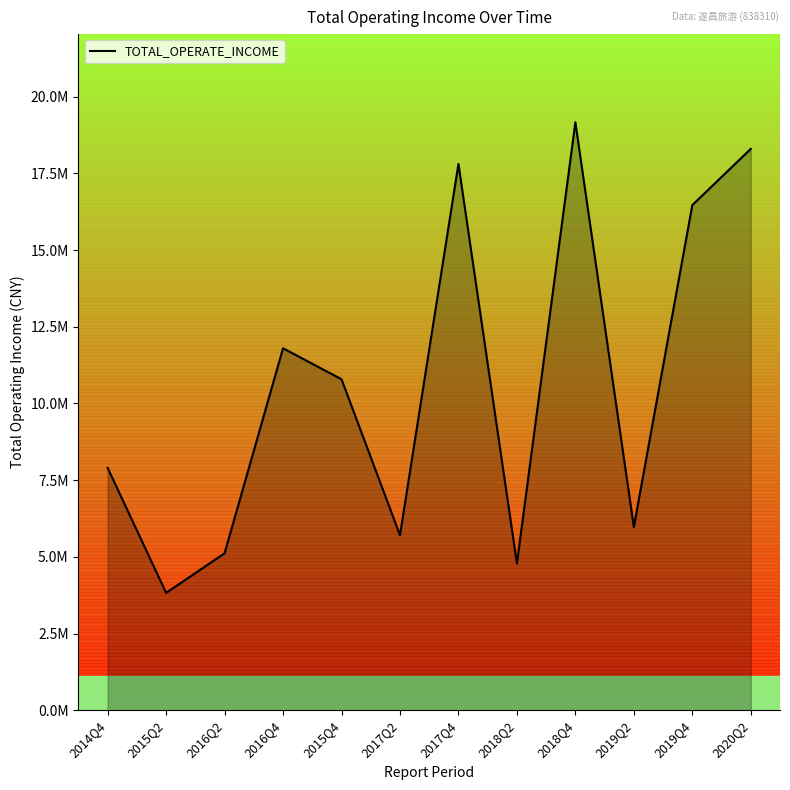

Rank the categories by value from highest to lowest.

2018Q4, 2020Q2, 2017Q4, 2019Q4, 2016Q4, 2015Q4, 2014Q4, 2019Q2, 2017Q2, 2016Q2, 2018Q2, 2015Q2